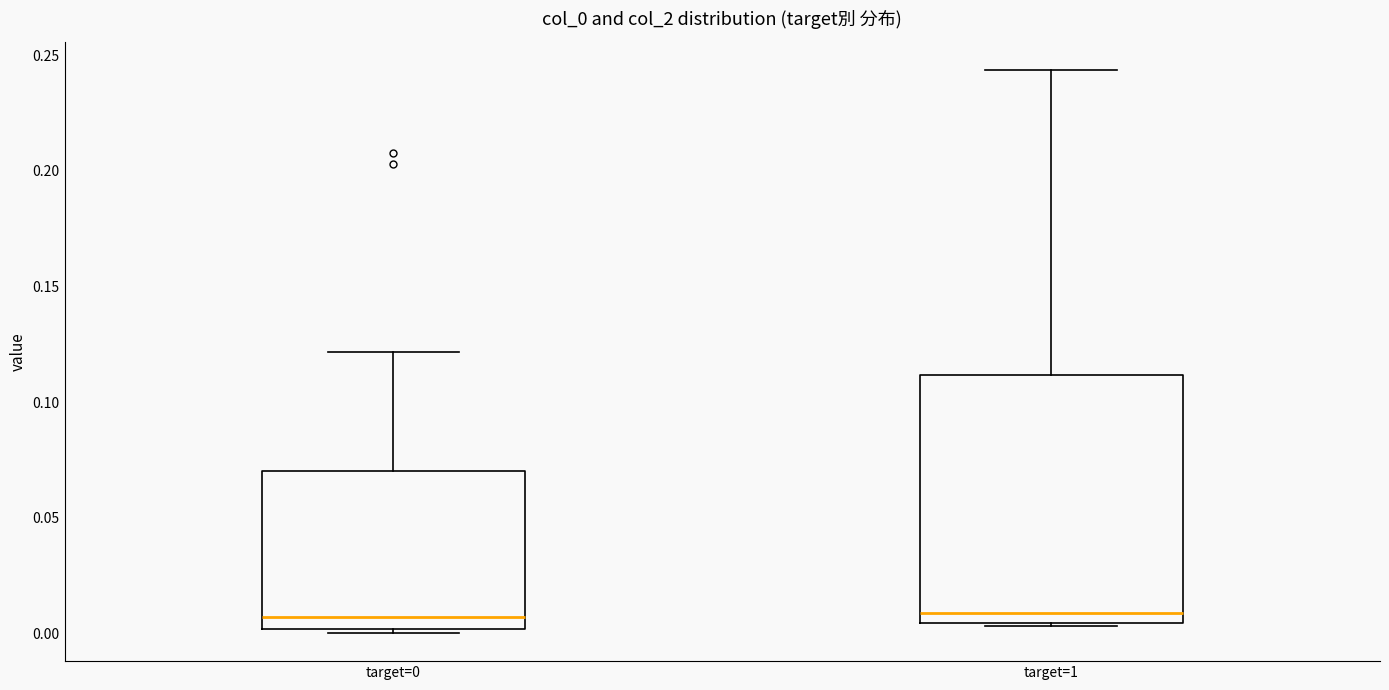

Where is the upper edge of the box for target=0 on the y-axis? The values are not printed on the chart, so give them approximately, as read against the axis.

0.070